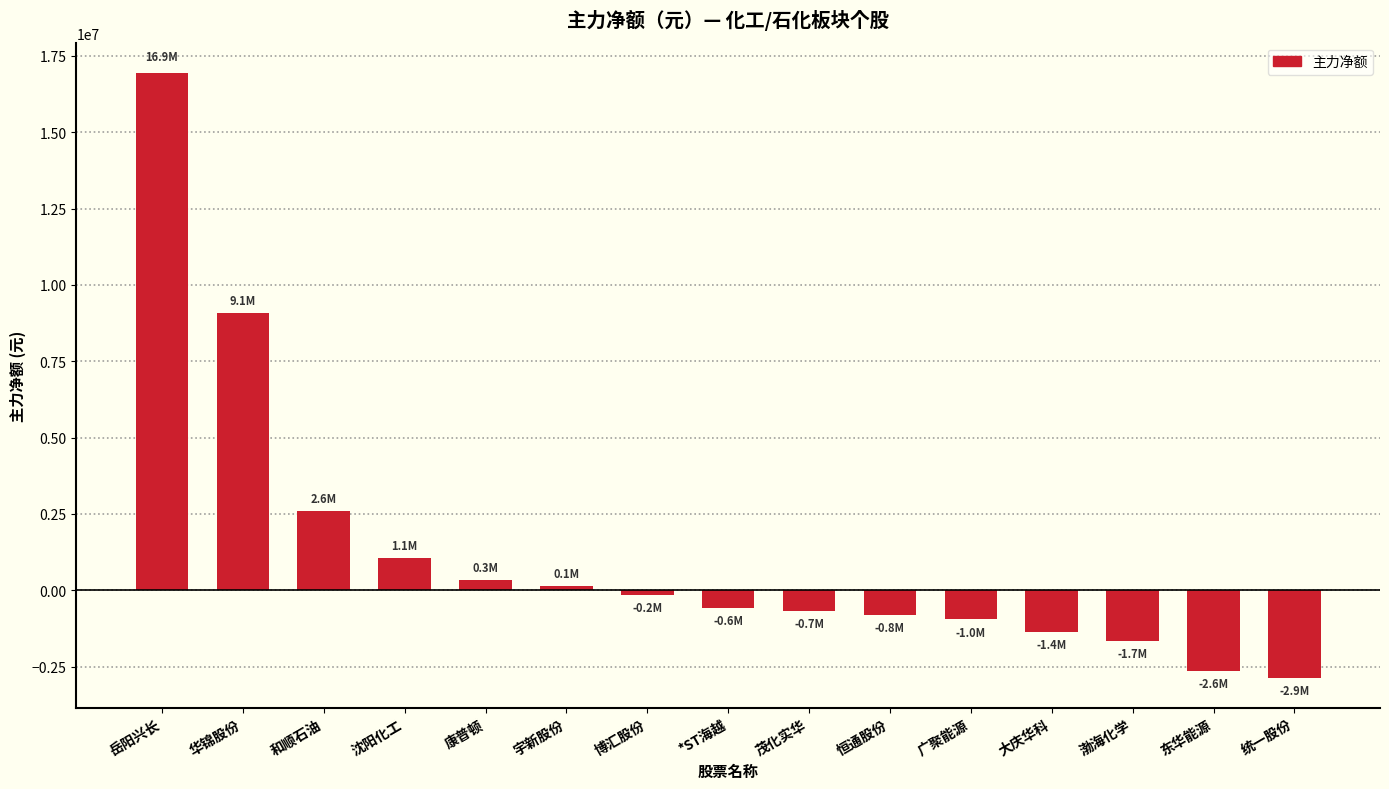

Where does the data first go above -590714?

岳阳兴长